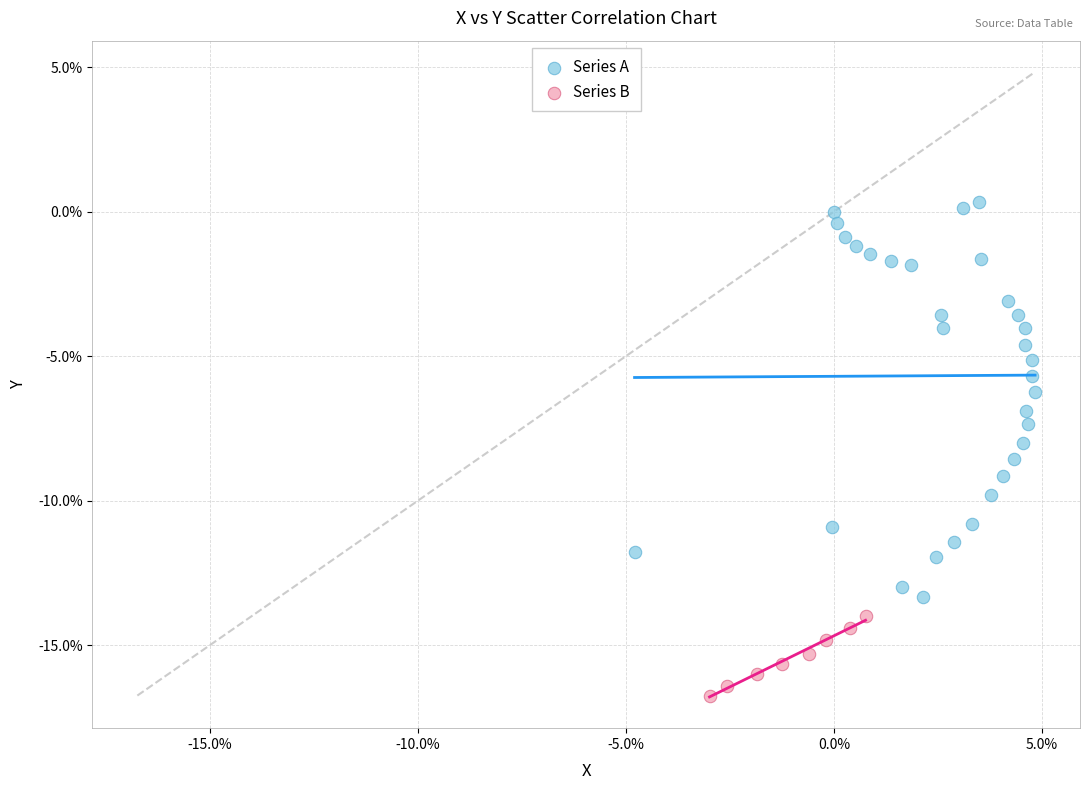

What are all the series names shown in the legend?

Series A, Series B